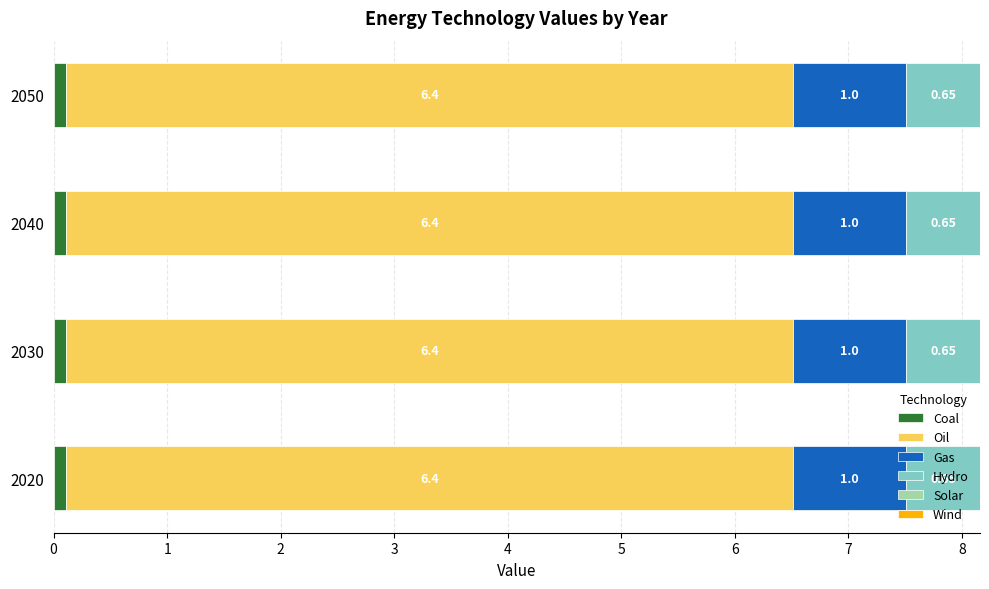

What is the sum of all Coal values?

0.4